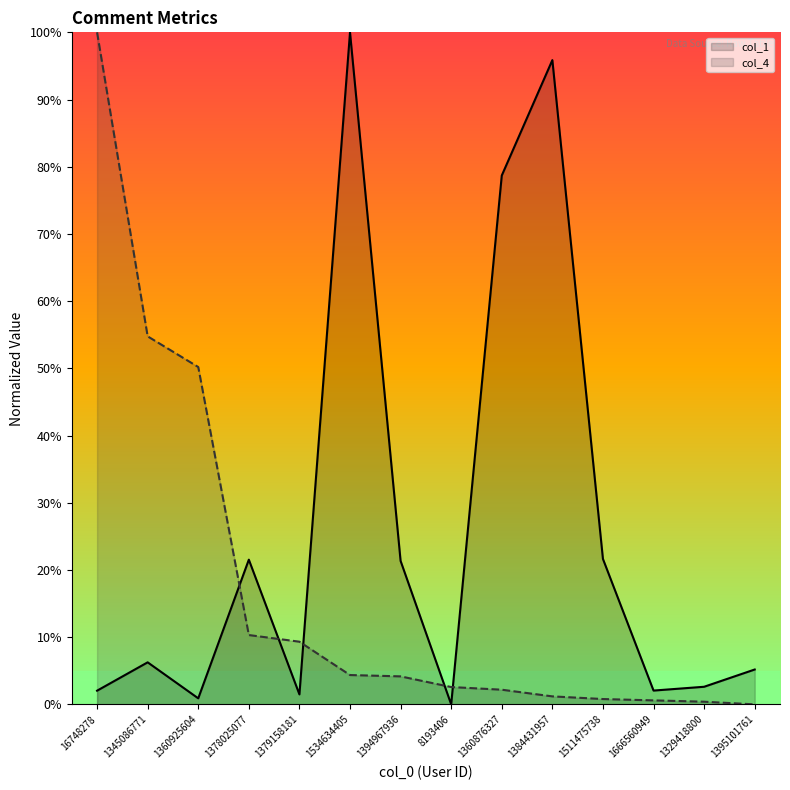

Which label corresponds to the largest value in the chart?

1534634405